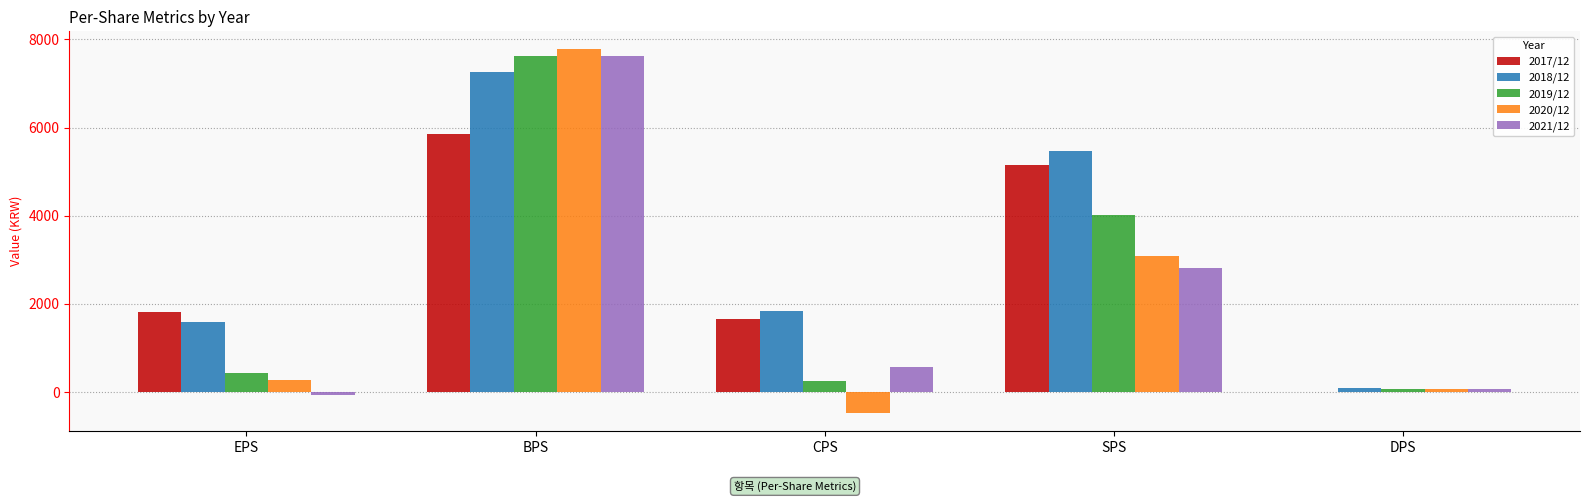

The value of 2017/12 at CPS is 844. True or false?

False